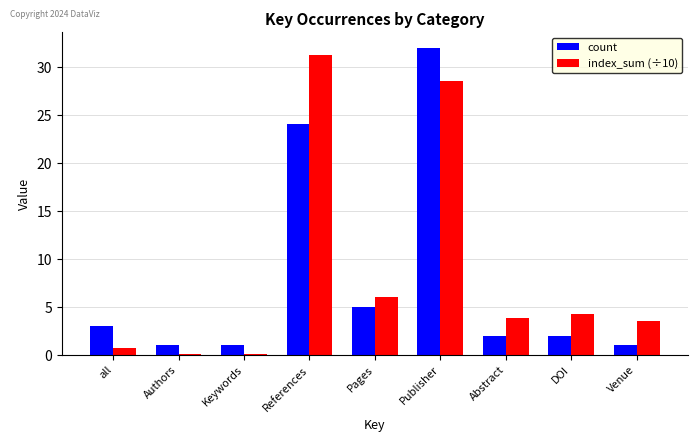

What are all the series names shown in the legend?

count, index_sum (÷10)